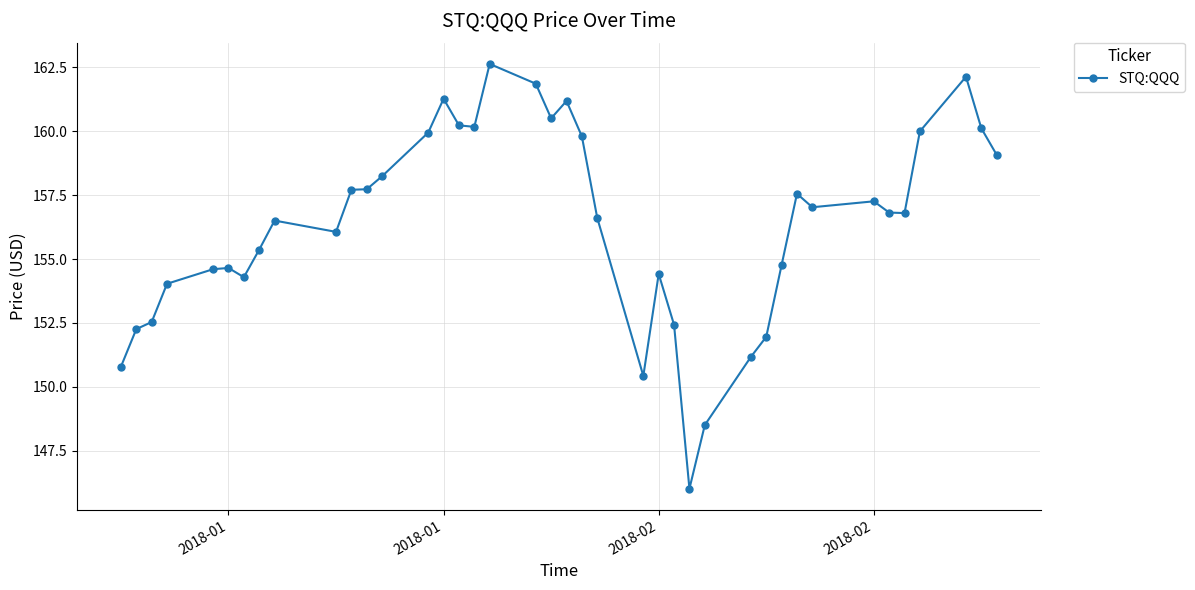

What is the maximum value shown in the chart?

162.6